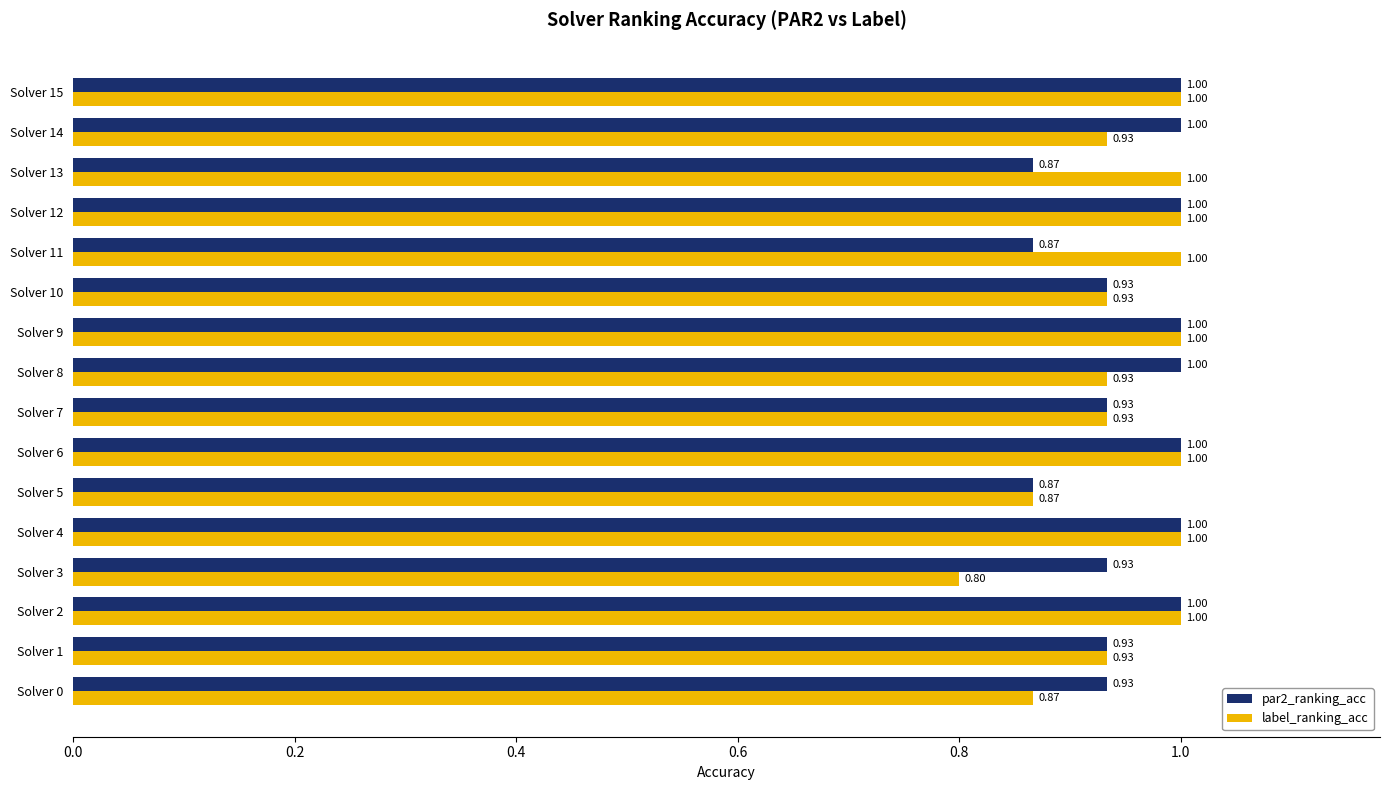

Which series has the largest total across all categories?

par2_ranking_acc